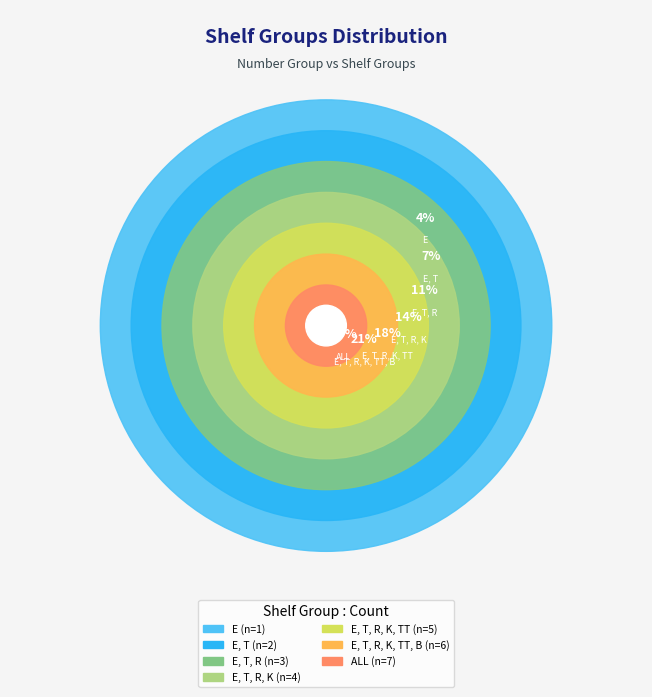

Between E, T, R, K, TT and E, which is larger?

E, T, R, K, TT